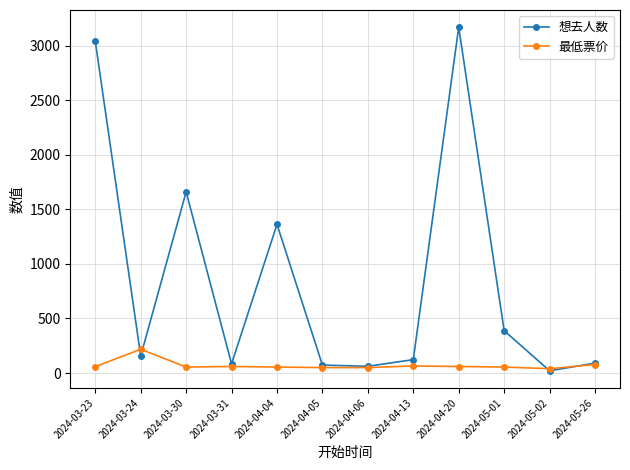

What position from the left is 2024-03-31?

4